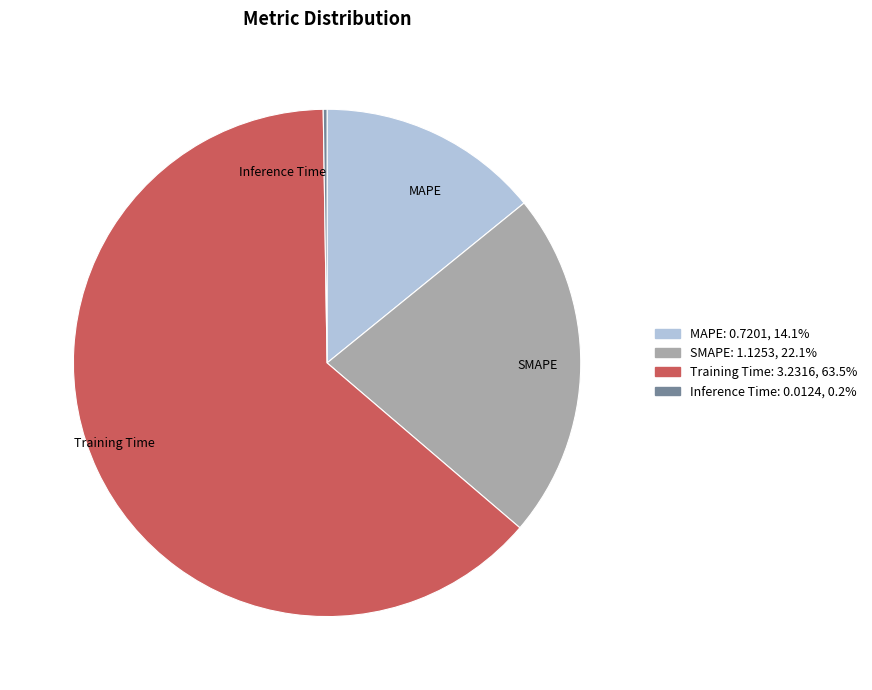

What is the majority slice?

Training Time